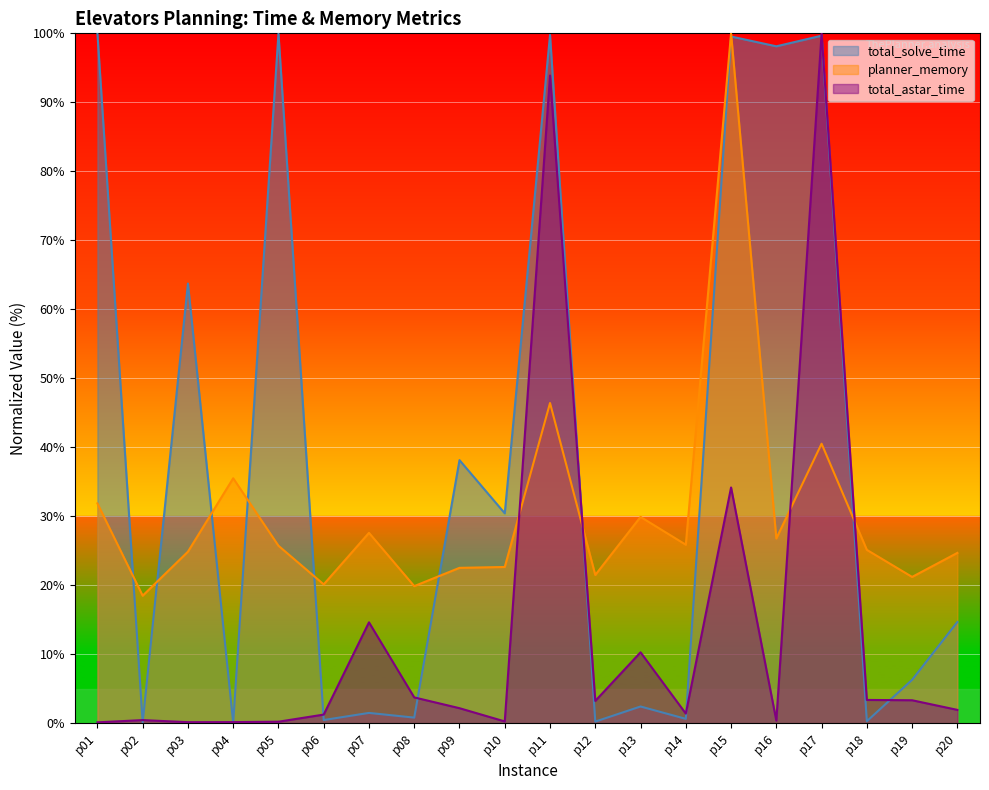

Between p03 and p16, which series saw the biggest shift?

total_solve_time